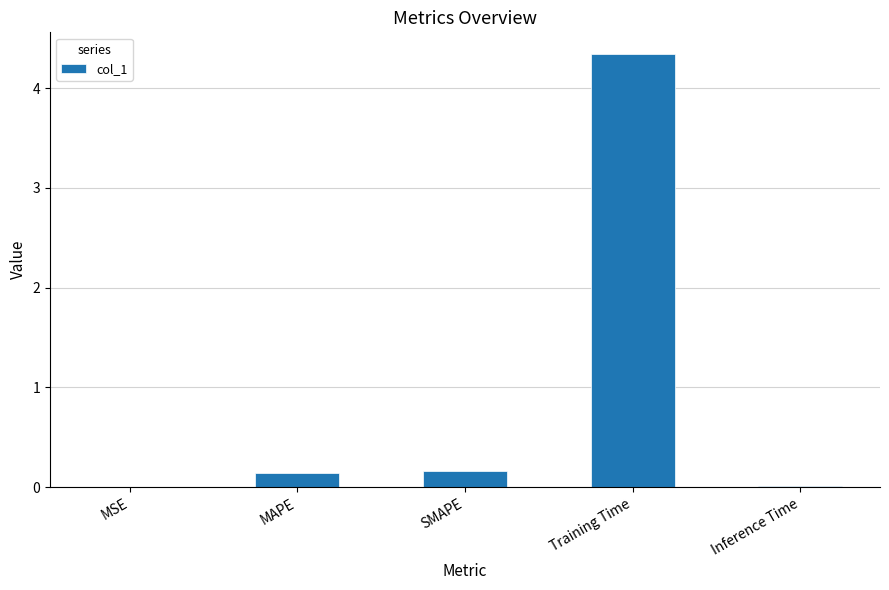

What is the sum of all values?

4.7